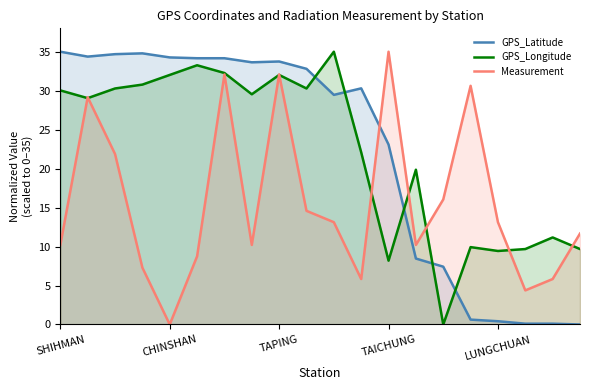

At which label is GPS_Latitude closest to 17?

TAICHUNG